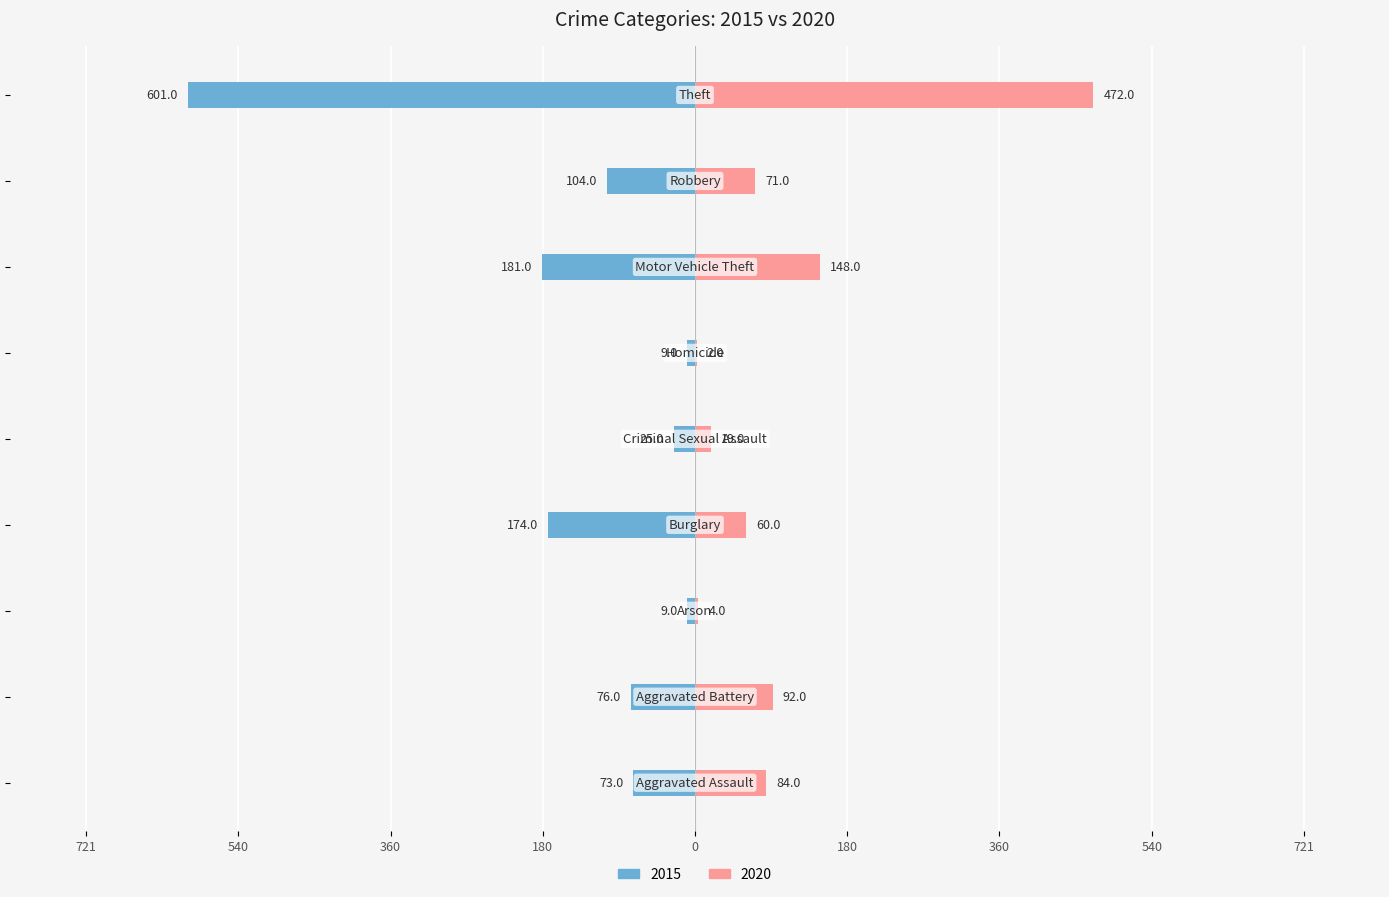

Reading left to right, list all the values displayed in this chart.

2015: Aggravated Assault=-73	Aggravated Battery=-76	Arson=-9	Burglary=-174	Criminal Sexual Assault=-25	Homicide=-9	Motor Vehicle Theft=-181	Robbery=-104	Theft=-601
2020: Aggravated Assault=84	Aggravated Battery=92	Arson=4	Burglary=60	Criminal Sexual Assault=19	Homicide=2	Motor Vehicle Theft=148	Robbery=71	Theft=472